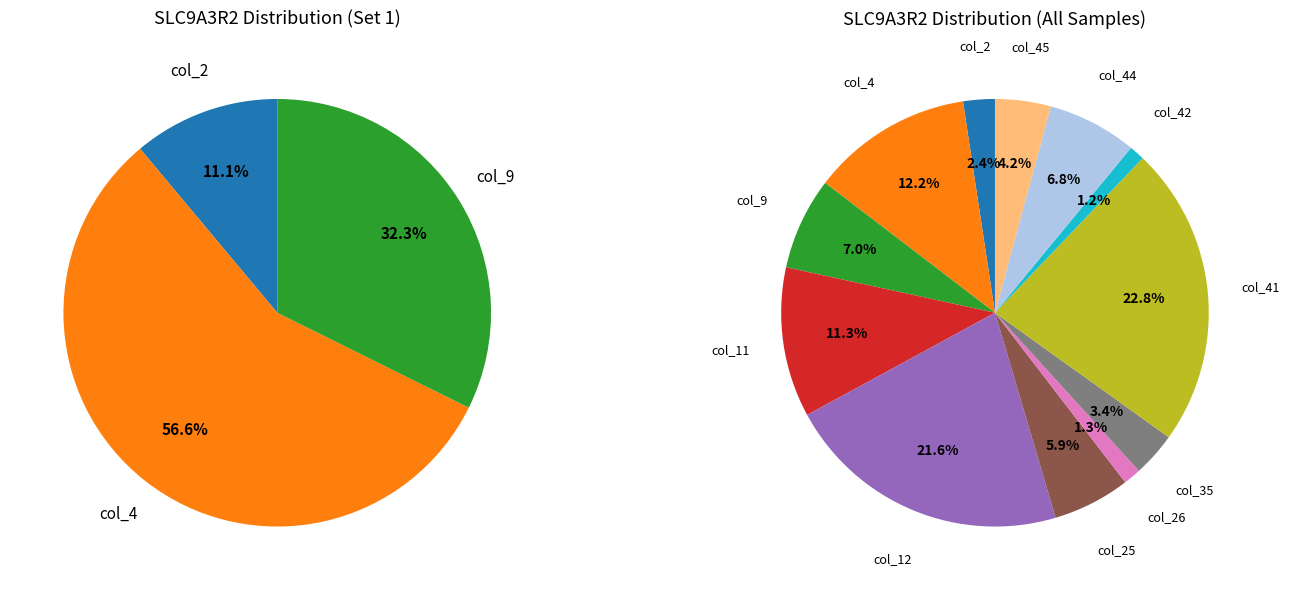

Is the sum of col_11 and col_41 greater than half?

No